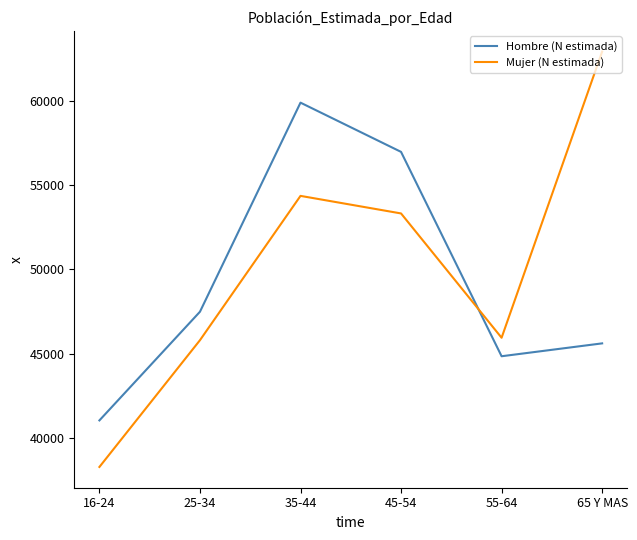

Reading left to right, list all the values displayed in this chart.

Hombre (N estimada): 16-24=41044	25-34=47485	35-44=59878	45-54=56960	55-64=44847	65 Y MAS=45610
Mujer (N estimada): 16-24=38285	25-34=45798	35-44=54352	45-54=53311	55-64=45943	65 Y MAS=62902